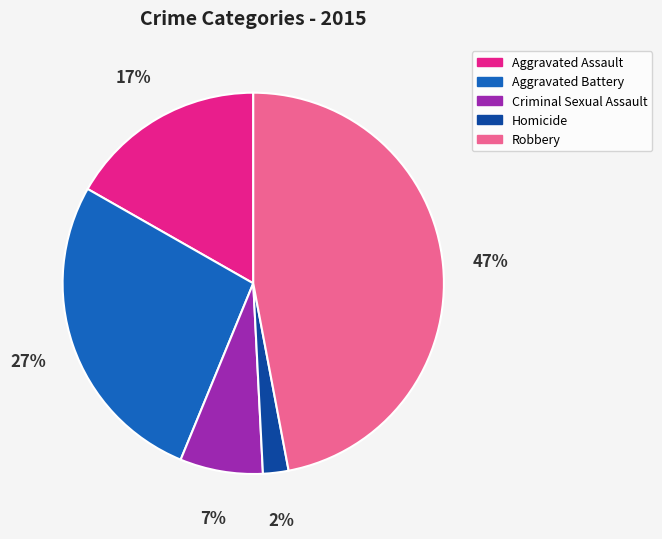

How many segments does this pie chart have?

5